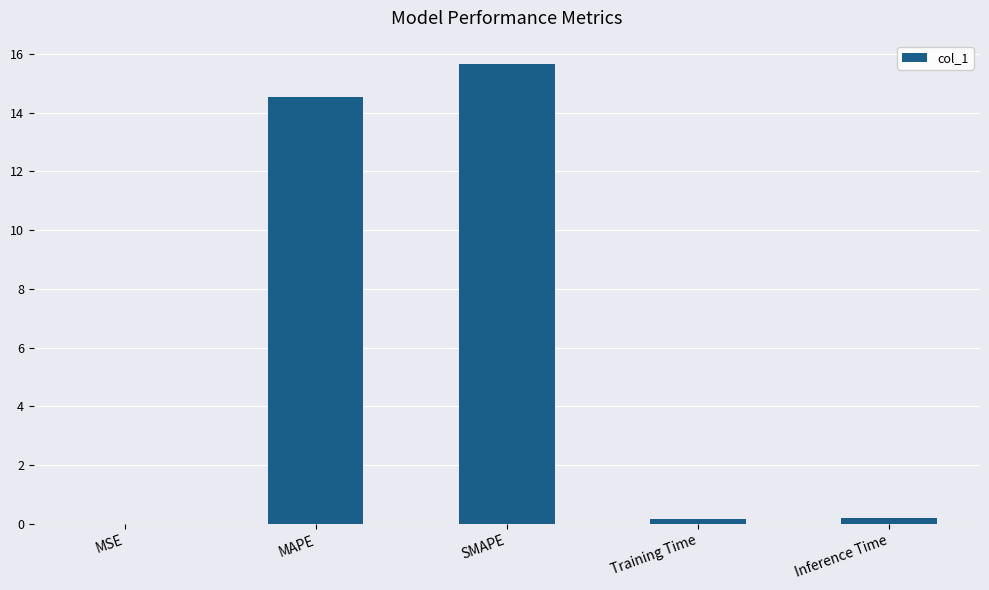

What is the change in value from MAPE to SMAPE?

+1.1